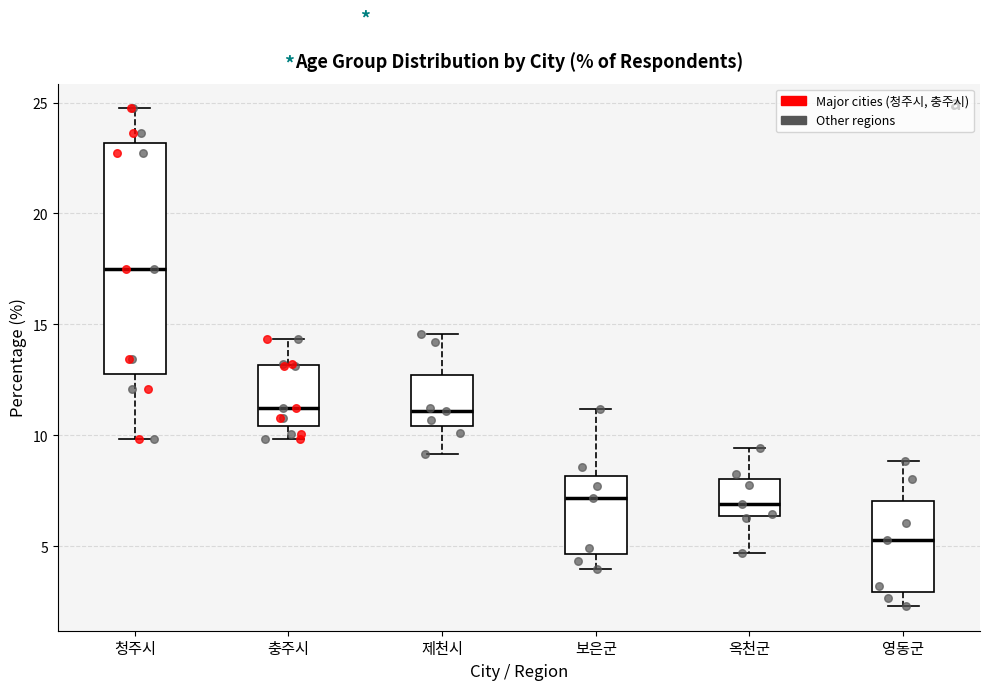

Reading left to right, transcribe this box plot: for each box, give where its median line is, the range the box spans, and where its two whiskers end, as read against the y-axis. The values are not printed on the chart, so give them approximately, as read against the axis.

청주시: median 17.5, box 13.0 to 23.0, whiskers 10.0 to 24.5
충주시: median 11.0, box 10.5 to 13.0, whiskers 10.0 to 14.5
제천시: median 11.0, box 10.5 to 12.5, whiskers 9.0 to 14.5
보은군: median 7.0, box 4.5 to 8.0, whiskers 4.0 to 11.0
옥천군: median 7.0, box 6.5 to 8.0, whiskers 4.5 to 9.5
영동군: median 5.5, box 3.0 to 7.0, whiskers 2.5 to 9.0